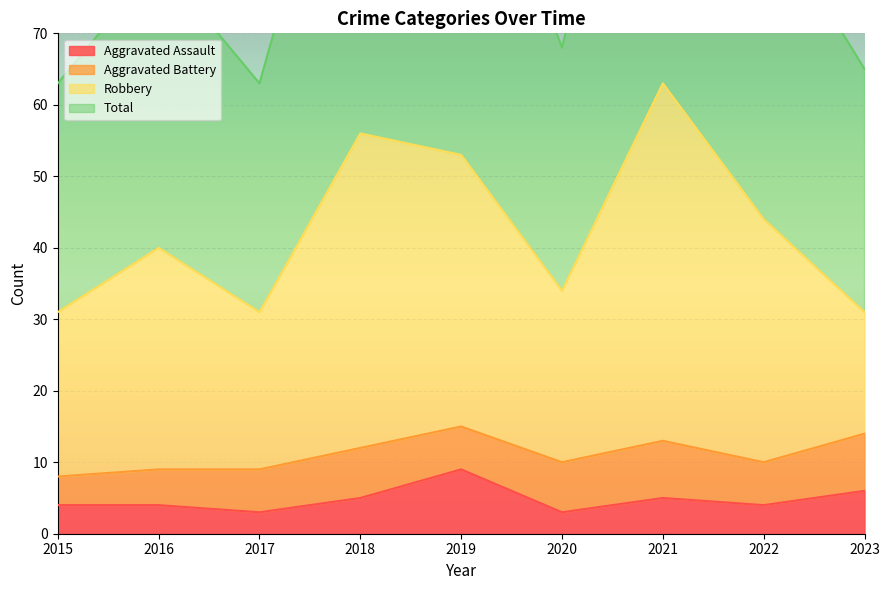

Which series has the largest range (max minus min)?

Total